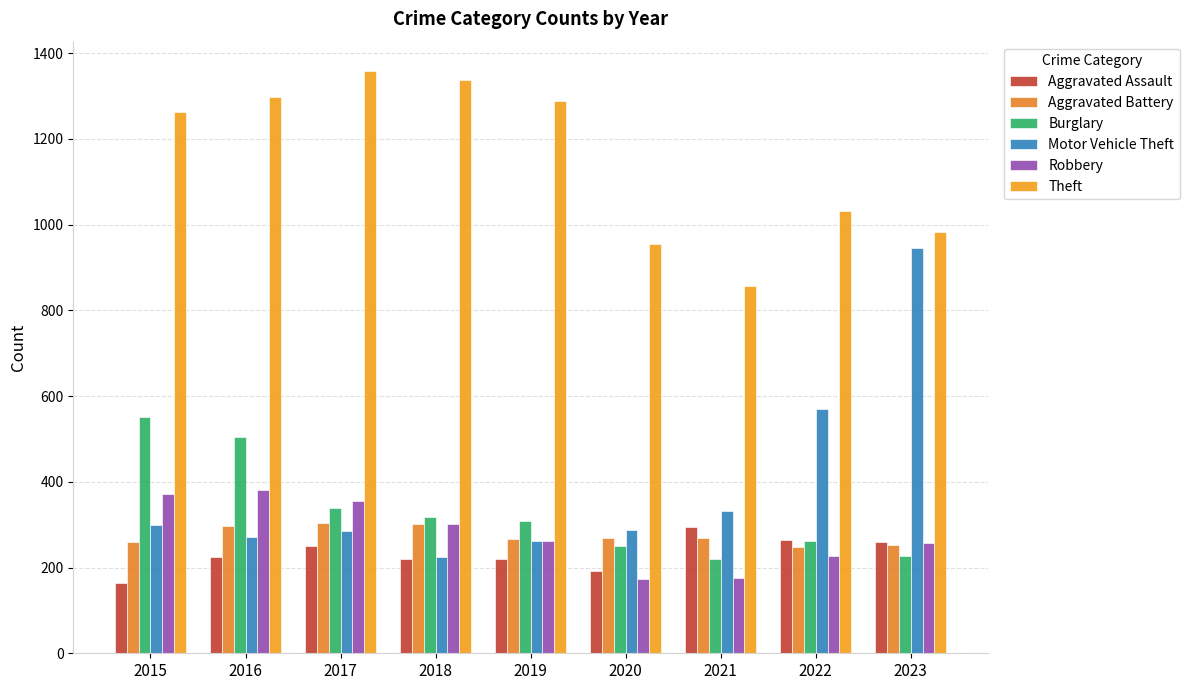

Reading left to right, list all the values displayed in this chart.

Aggravated Assault: 164	225	251	220	220	192	295	264	259
Aggravated Battery: 259	298	303	302	267	268	270	249	252
Burglary: 552	505	339	319	308	250	220	263	226
Motor Vehicle Theft: 299	272	285	225	262	287	332	569	945
Robbery: 372	381	356	302	263	174	175	227	257
Theft: 1263	1297	1359	1337	1288	954	856	1032	983